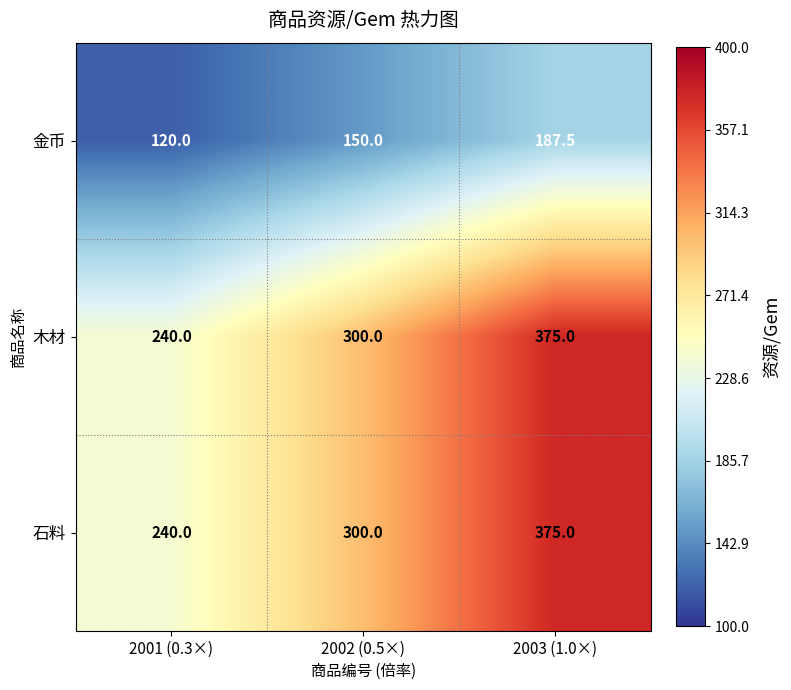

The 木材 series shows 375.0 at 2003 (1.0×). True or false?

True